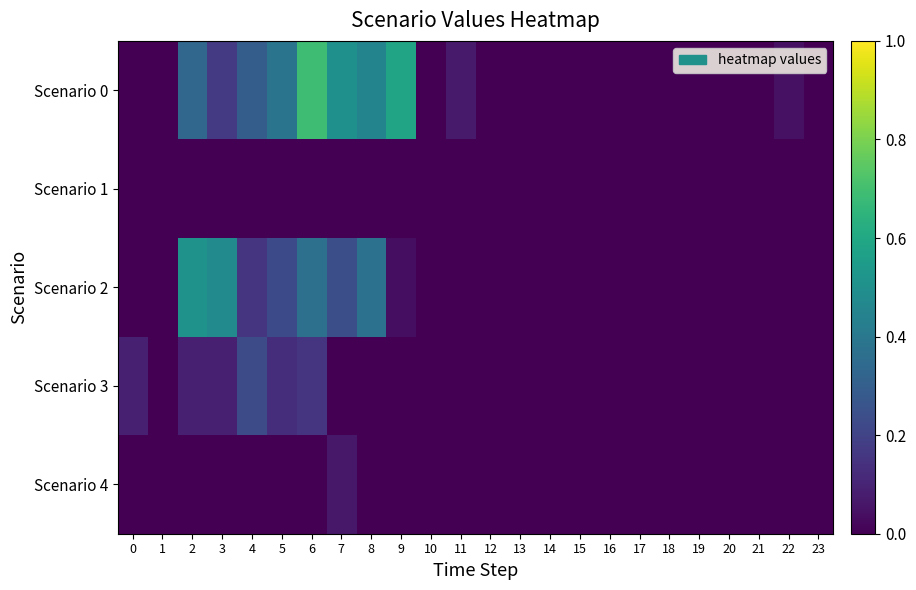

Reading left to right, extract all data points from this chart.

Scenario 0: 0=0.0	1=0.0	2=0.3	3=0.2	4=0.3	5=0.4	6=0.7	7=0.5	8=0.5	9=0.6	10=0.0	11=0.1	12=0.0	13=0.0	14=0.0	15=0.0	16=0.0	17=0.0	18=0.0	19=0.0	20=0.0	21=0.0	22=0.0	23=0.0
Scenario 1: 0=0.0	1=0.0	2=0.0	3=0.0	4=0.0	5=0.0	6=0.0	7=0.0	8=0.0	9=0.0	10=0.0	11=0.0	12=0.0	13=0.0	14=0.0	15=0.0	16=0.0	17=0.0	18=0.0	19=0.0	20=0.0	21=0.0	22=0.0	23=0.0
Scenario 2: 0=0.0	1=0.0	2=0.5	3=0.5	4=0.2	5=0.2	6=0.4	7=0.2	8=0.4	9=0.0	10=0.0	11=0.0	12=0.0	13=0.0	14=0.0	15=0.0	16=0.0	17=0.0	18=0.0	19=0.0	20=0.0	21=0.0	22=0.0	23=0.0
Scenario 3: 0=0.1	1=0.0	2=0.1	3=0.1	4=0.2	5=0.1	6=0.2	7=0.0	8=0.0	9=0.0	10=0.0	11=0.0	12=0.0	13=0.0	14=0.0	15=0.0	16=0.0	17=0.0	18=0.0	19=0.0	20=0.0	21=0.0	22=0.0	23=0.0
Scenario 4: 0=0.0	1=0.0	2=0.0	3=0.0	4=0.0	5=0.0	6=0.0	7=0.1	8=0.0	9=0.0	10=0.0	11=0.0	12=0.0	13=0.0	14=0.0	15=0.0	16=0.0	17=0.0	18=0.0	19=0.0	20=0.0	21=0.0	22=0.0	23=0.0